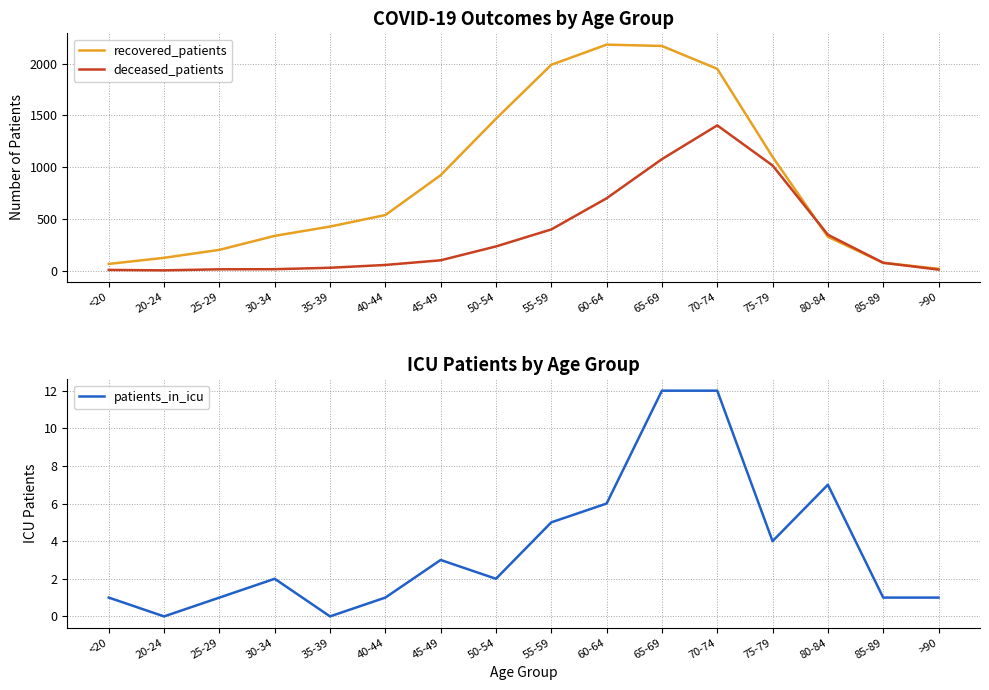

Reading left to right, extract all data points from this chart.

recovered_patients: 65	124	201	336	426	537	922	1467	1988	2183	2170	1949	1099	327	76	18
deceased_patients: 7	3	13	14	28	55	100	234	398	699	1077	1403	1016	347	76	10
patients_in_icu: 1	0	1	2	0	1	3	2	5	6	12	12	4	7	1	1